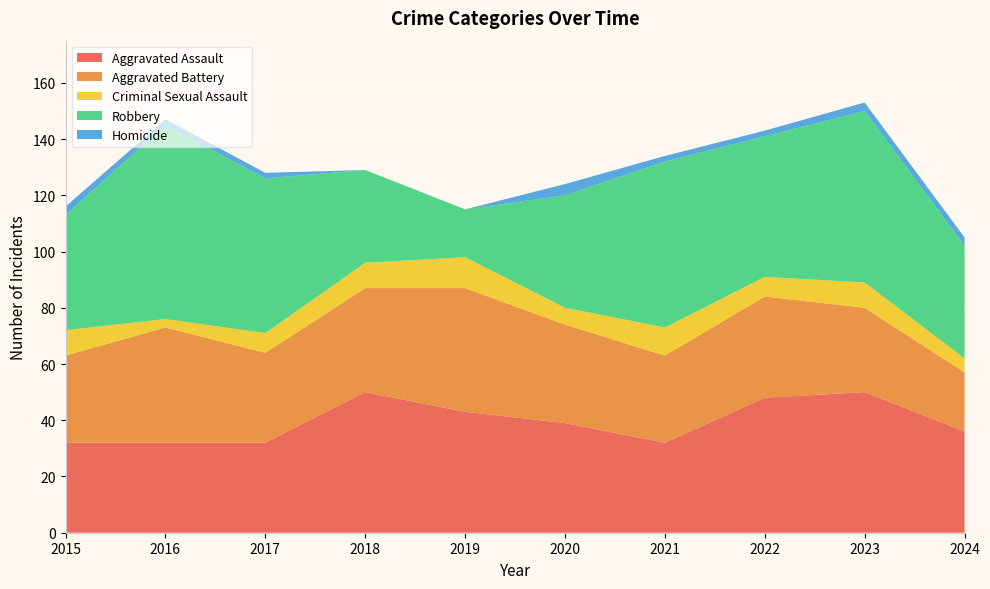

Reading left to right, list all the values displayed in this chart.

Aggravated Assault: 32	32	32	50	43	39	32	48	50	36
Aggravated Battery: 31	41	32	37	44	35	31	36	30	21
Criminal Sexual Assault: 9	3	7	9	11	6	10	7	9	5
Robbery: 41	69	55	33	17	40	59	50	61	40
Homicide: 3	2	2	0	0	4	2	2	3	3